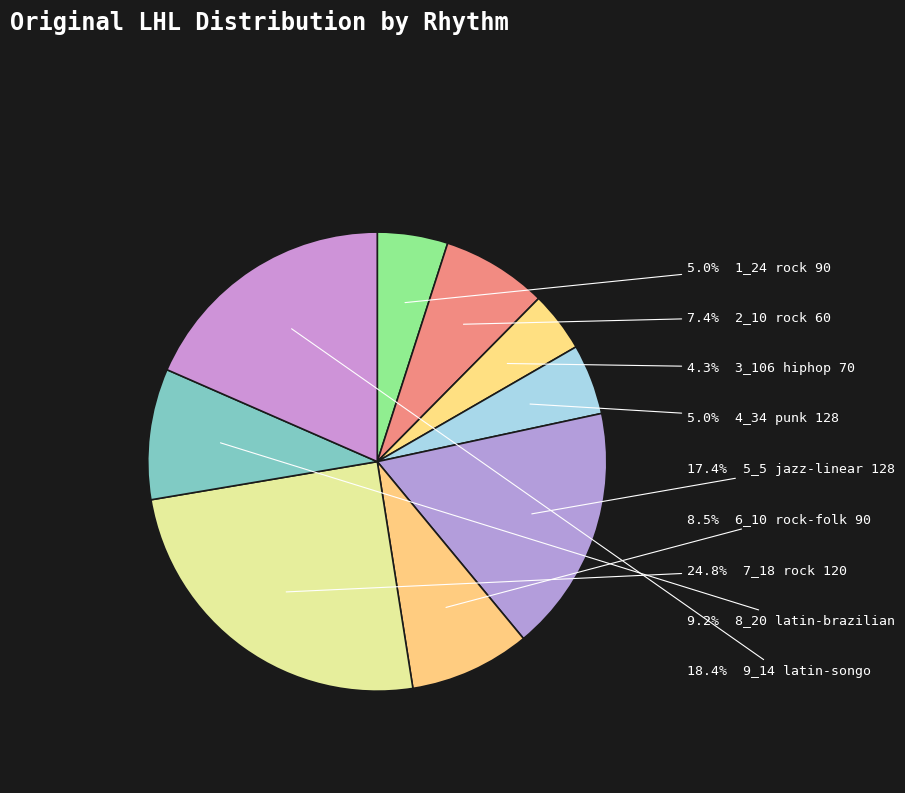

How many segments does this pie chart have?

9